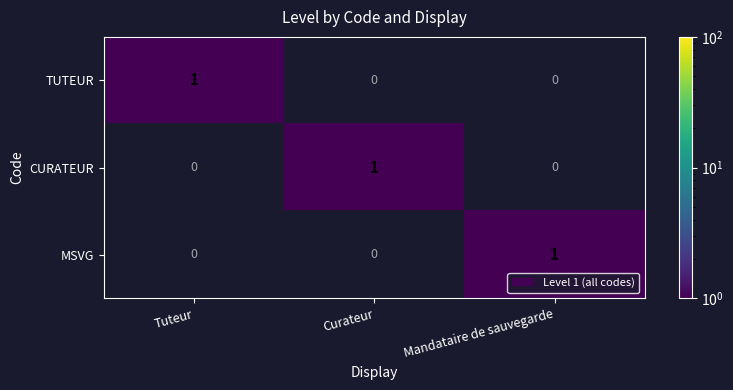

The CURATEUR series shows 0 at Tuteur. True or false?

True